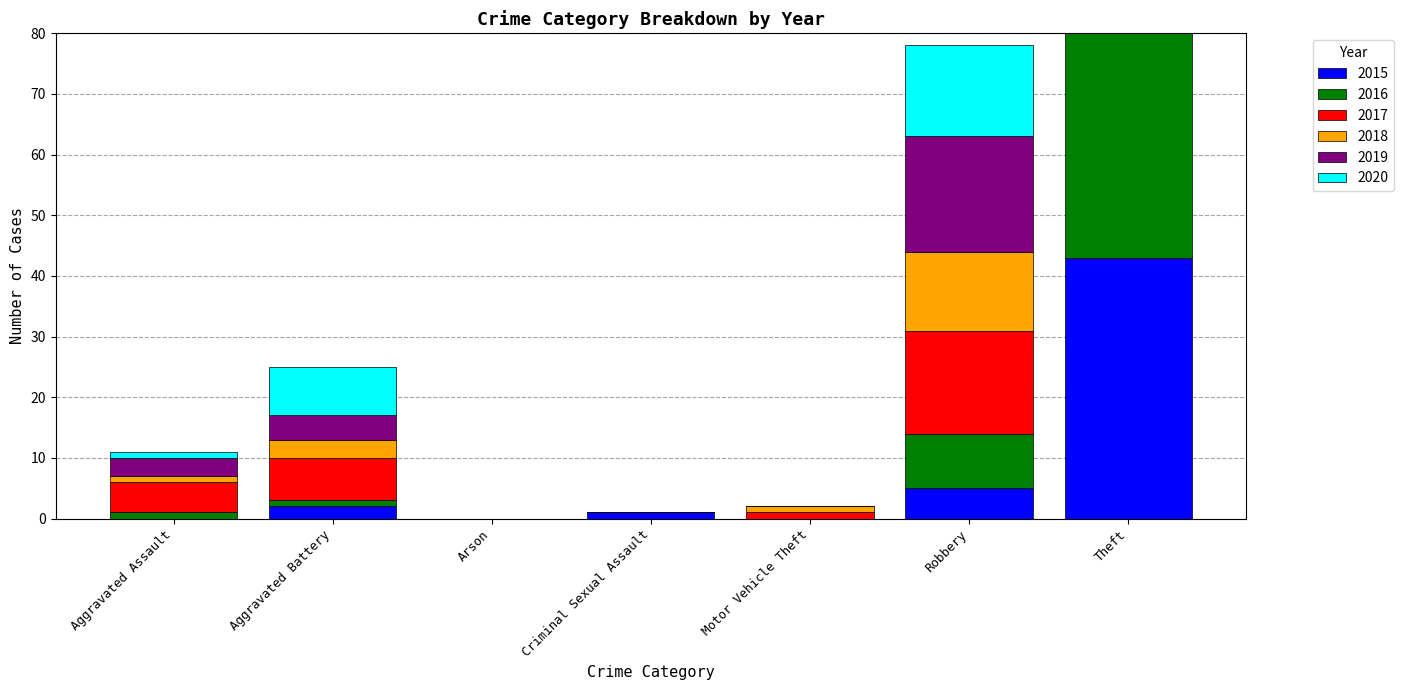

Which series has the widest spread of values?

2016